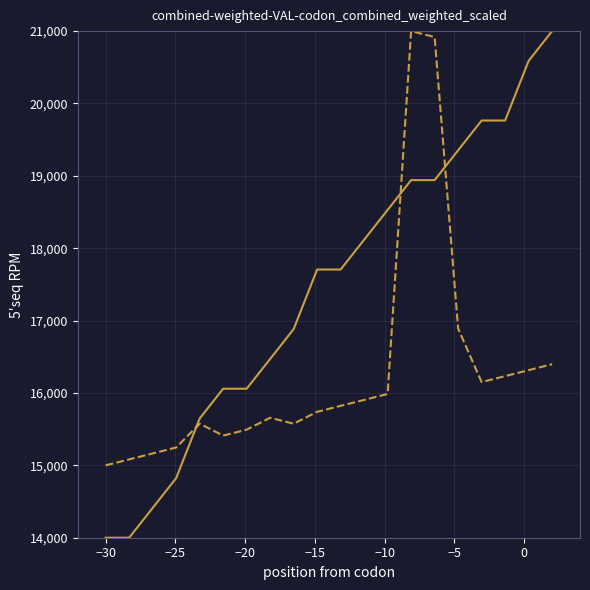

What is the smallest value displayed?

14000.0